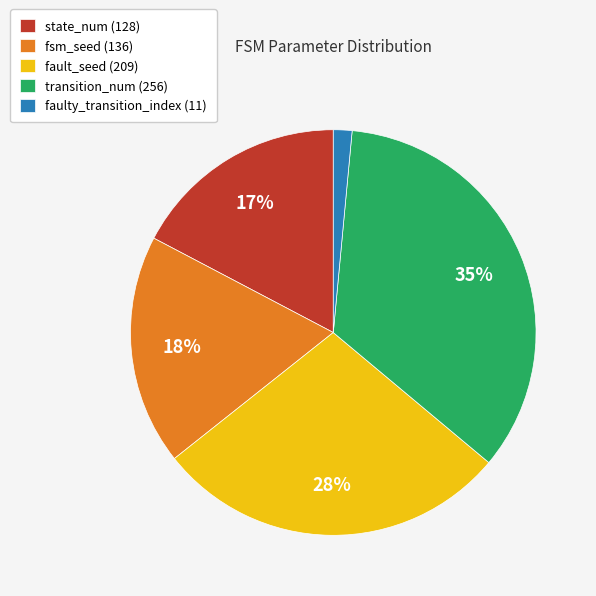

Which has a higher value, faulty_transition_index (11) or state_num (128)?

state_num (128)